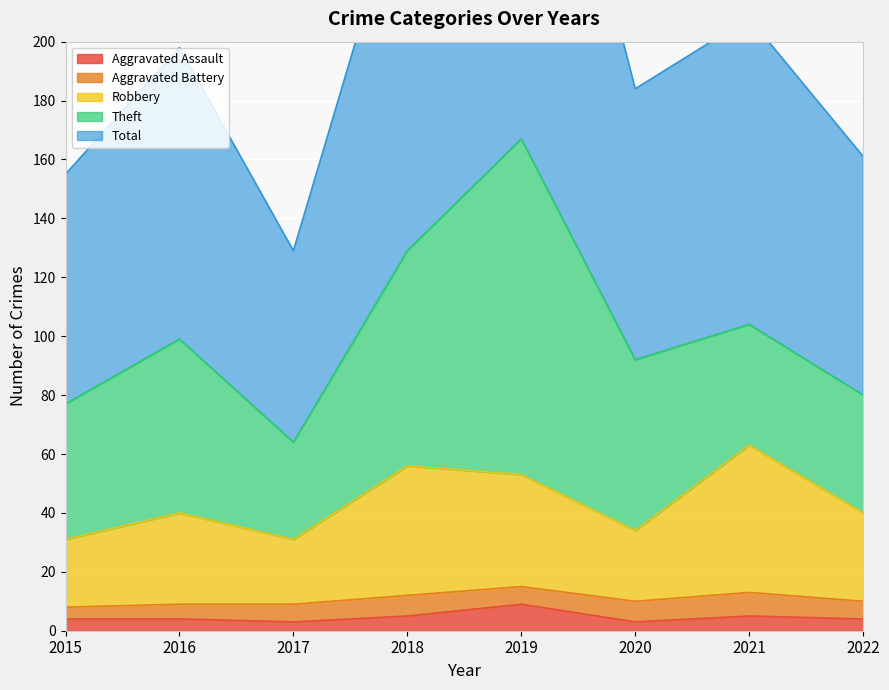

At which category does the chart reach its minimum across all series?

2017